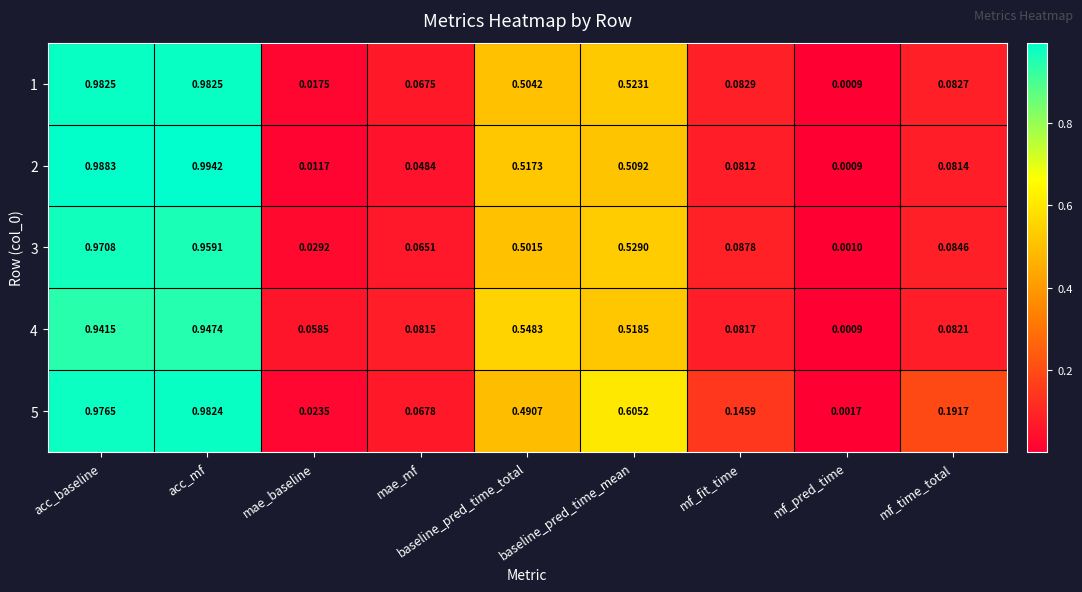

Which label corresponds to the largest value in the chart?

acc_mf